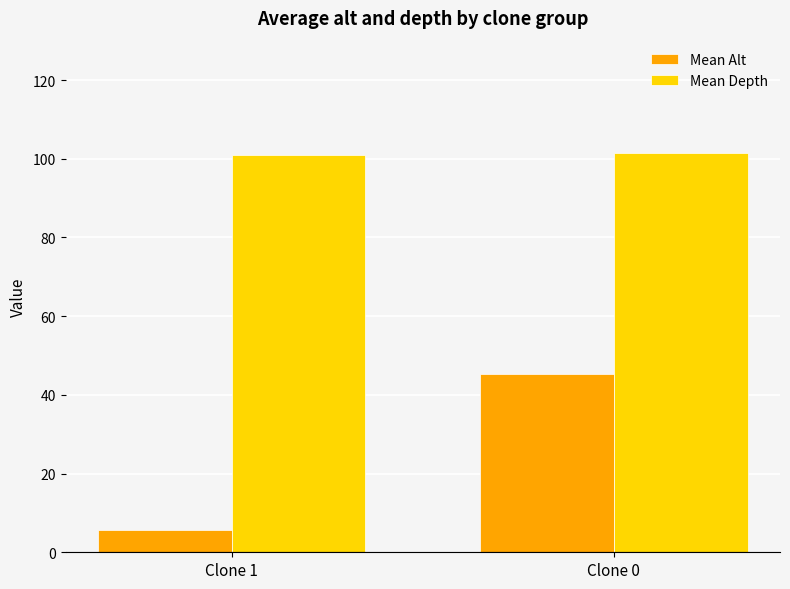

What is the difference between the highest and lowest values at Clone 0?

56.3